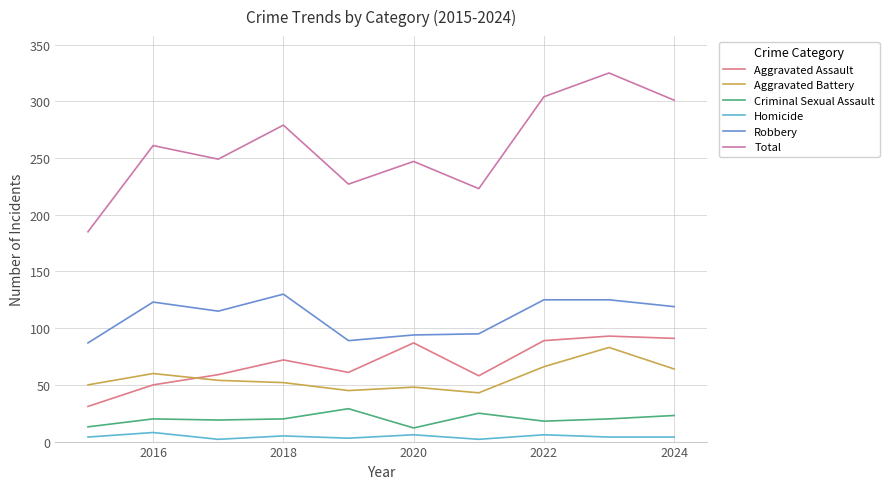

How many values in the Aggravated Battery series are below 54?

5